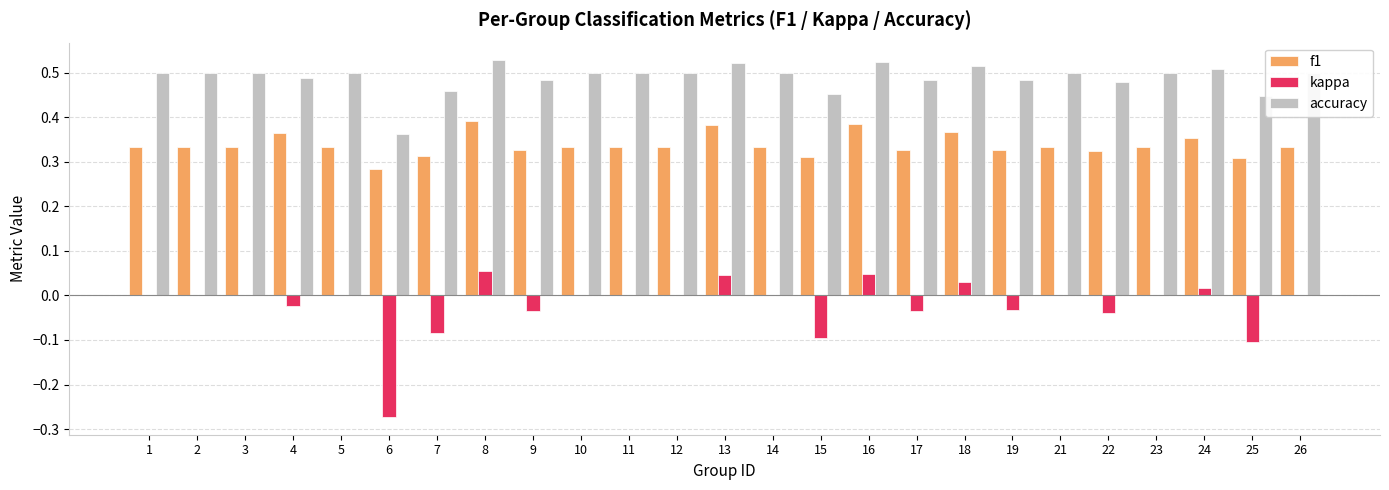

What is the sum of all f1 values?

8.4